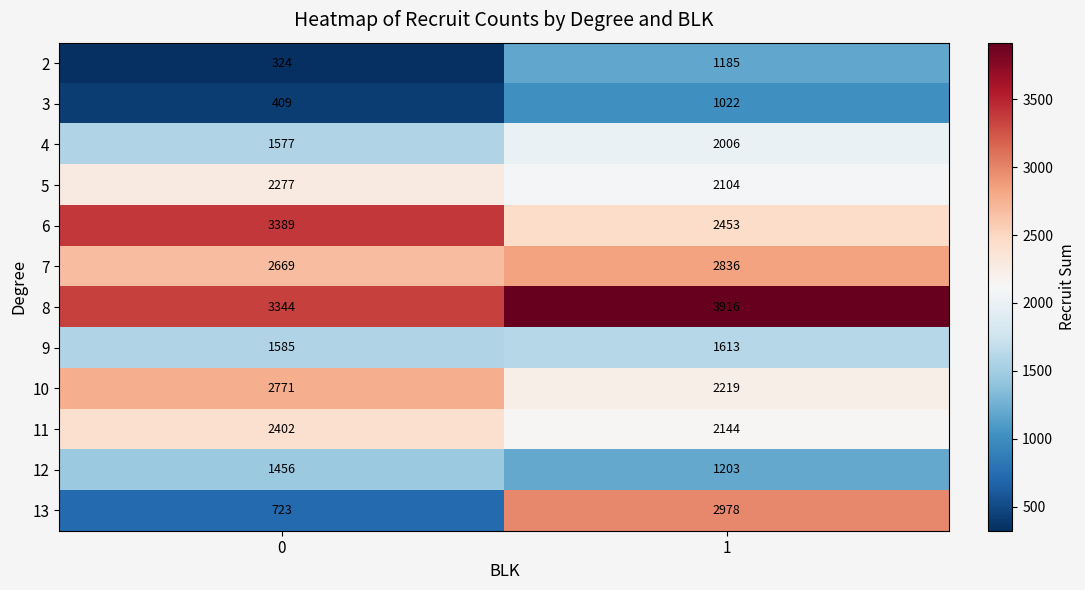

What is the total value across all series at 0?

22926